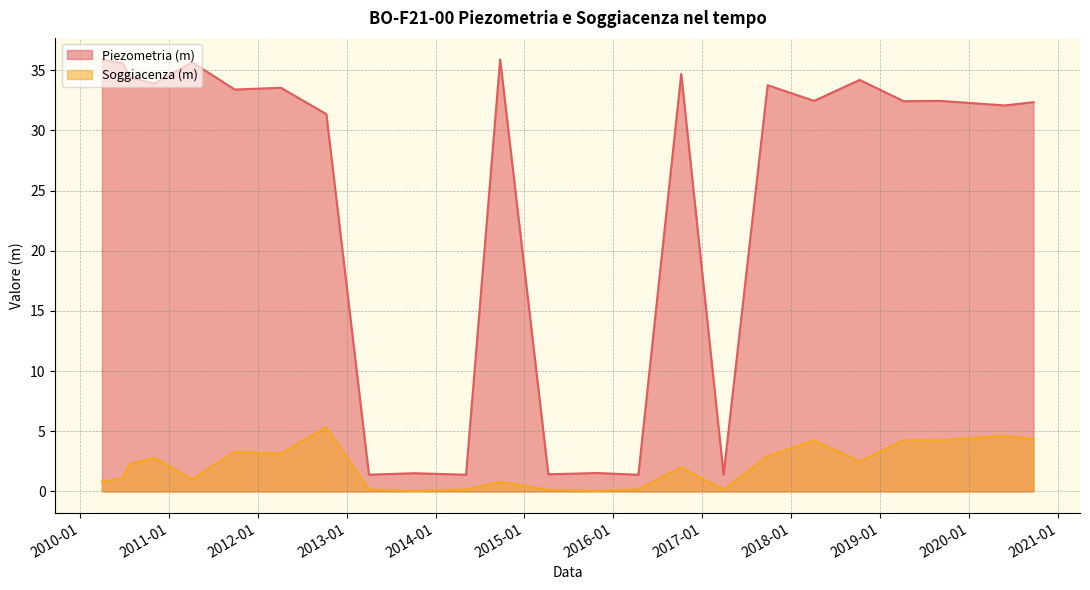

Does the chart have visible grid lines?

Yes